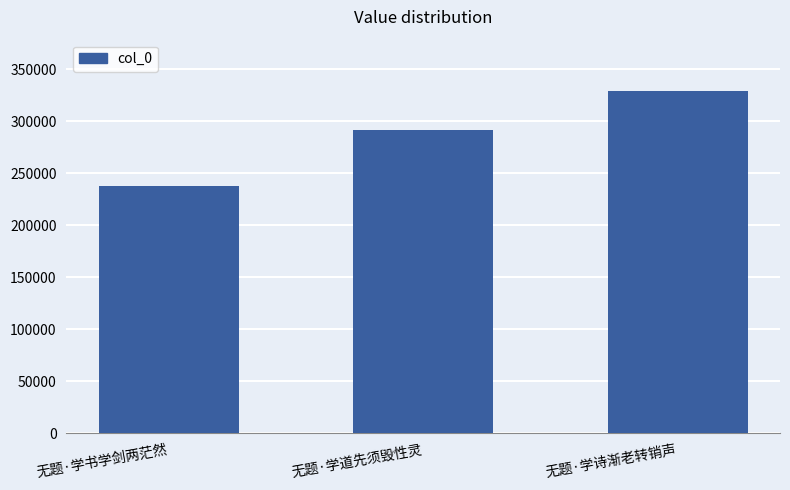

What is the change in value from 无题·学道先须毁性灵 to 无题·学诗渐老转销声?

+37226